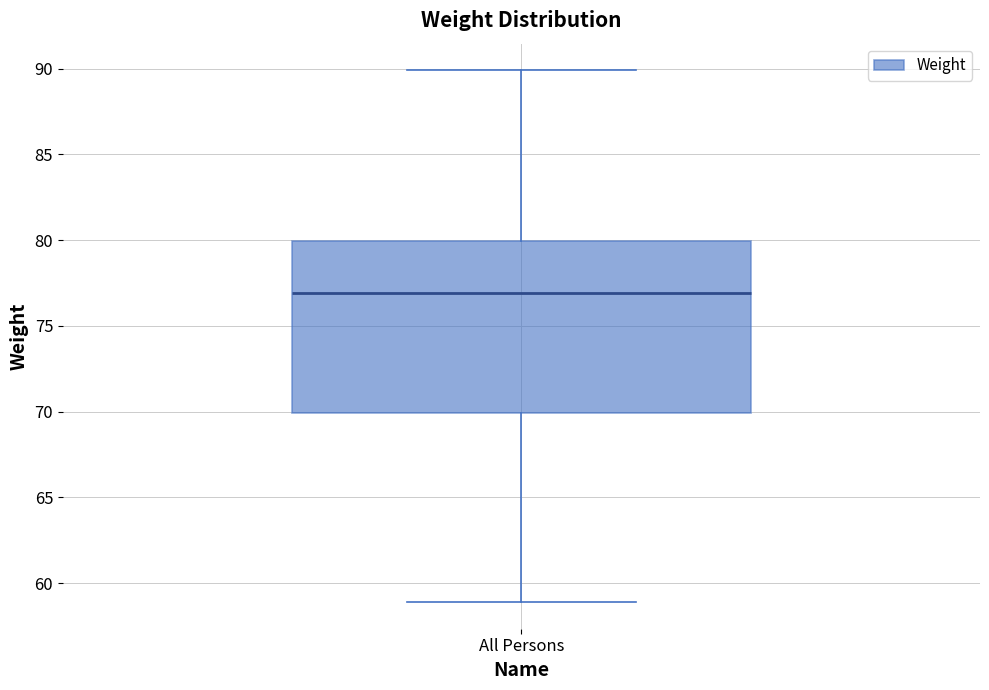

Where does the median line of the box for All Persons sit on the y-axis? The values are not printed on the chart, so give them approximately, as read against the axis.

77